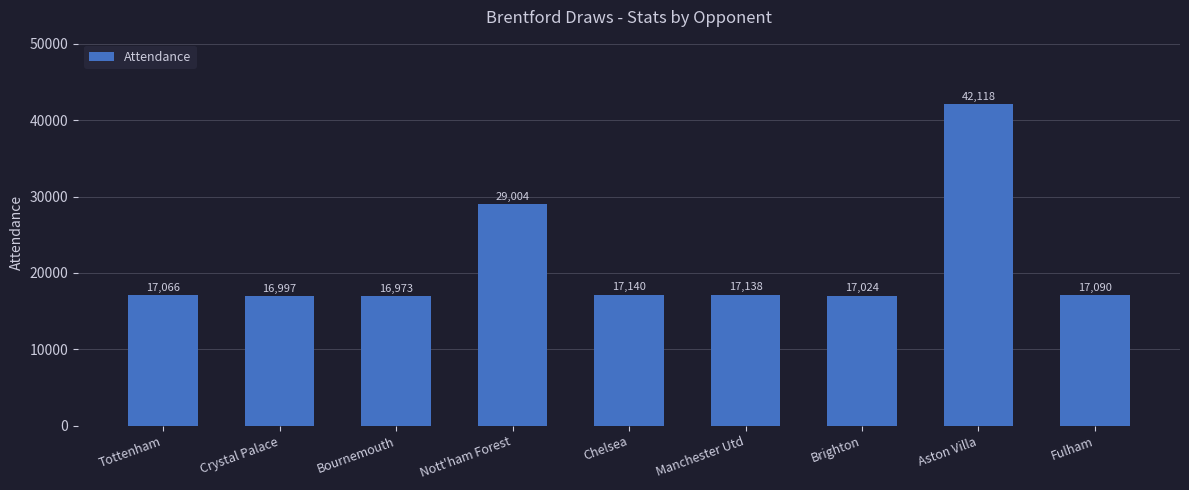

Where is the data nearest to the value 29545?

Nott'ham Forest